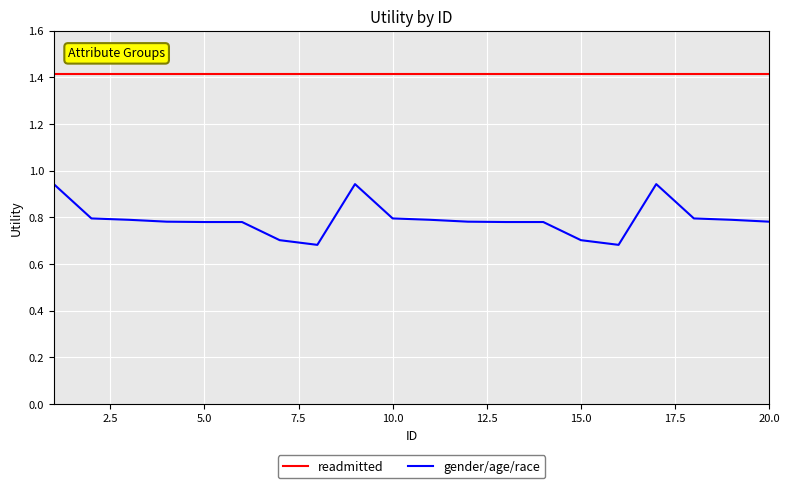

True or false: readmitted and gender/age/race cross at least once.

False